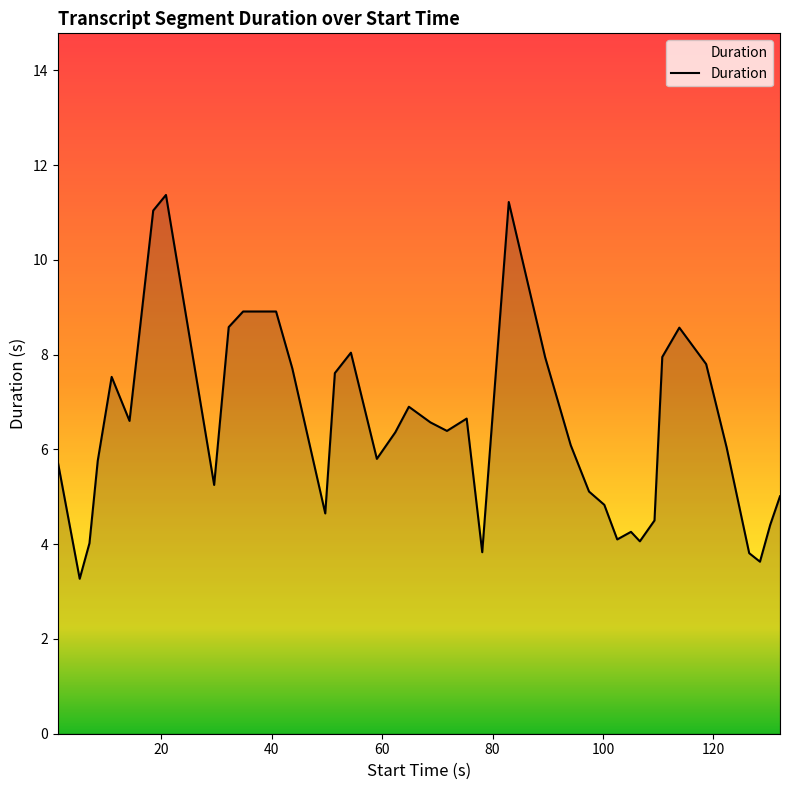

What is the difference between the second highest and second lowest values?

7.6